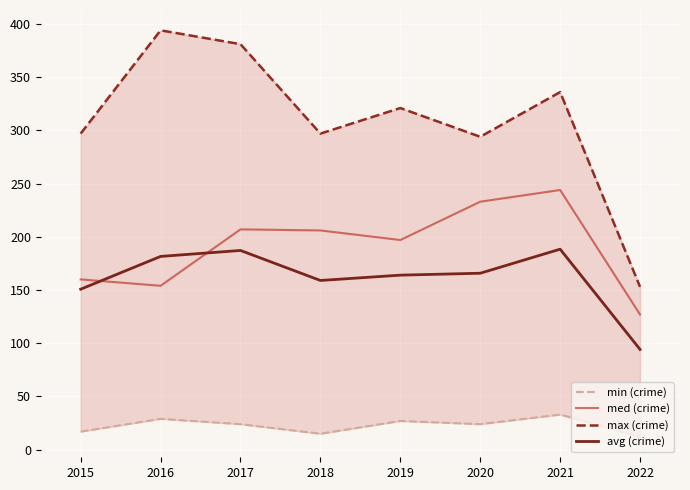

True or false: med (crime) has a value of 323.9 at 2020.

False